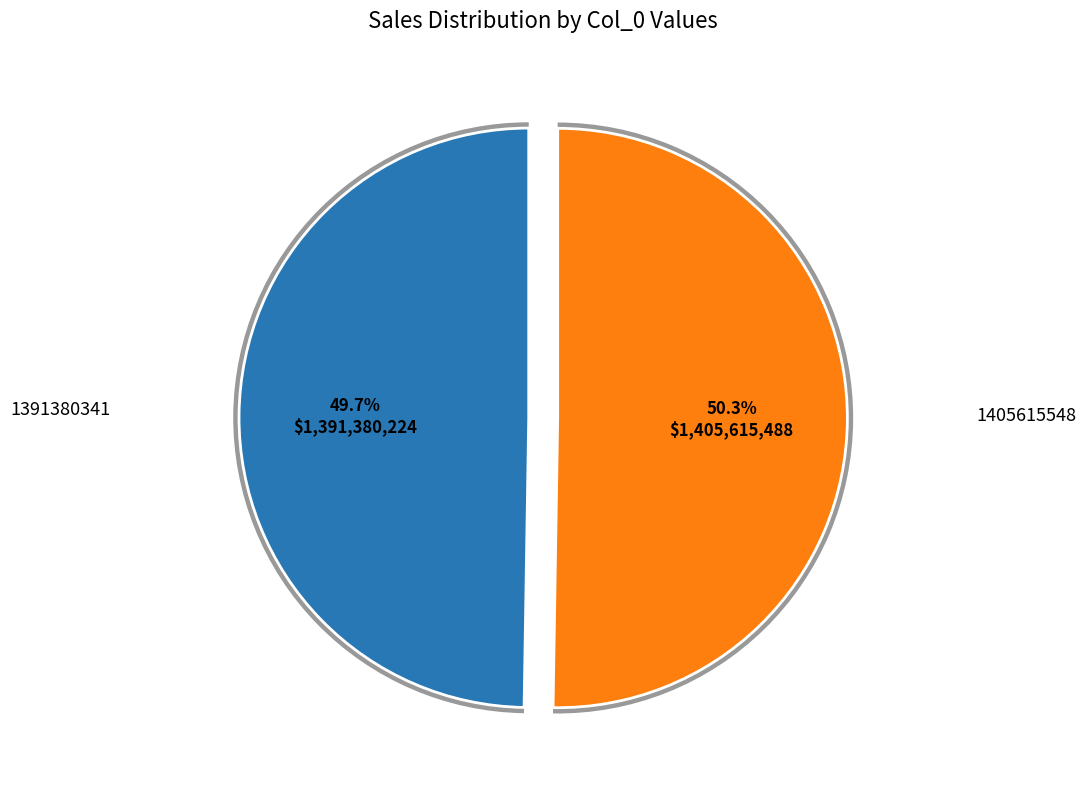

What is the change in value from 1391380341 to 1405615548?

+14235207